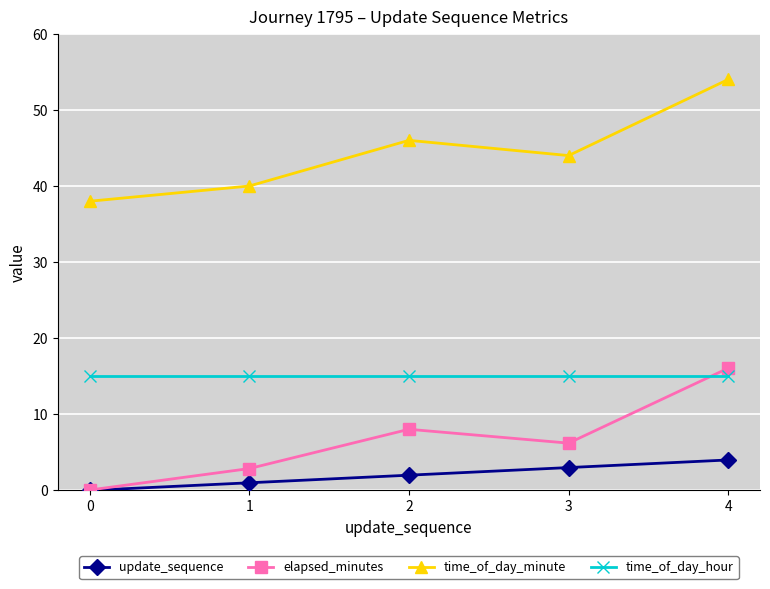

True or false: update_sequence and time_of_day_minute intersect in this chart.

False